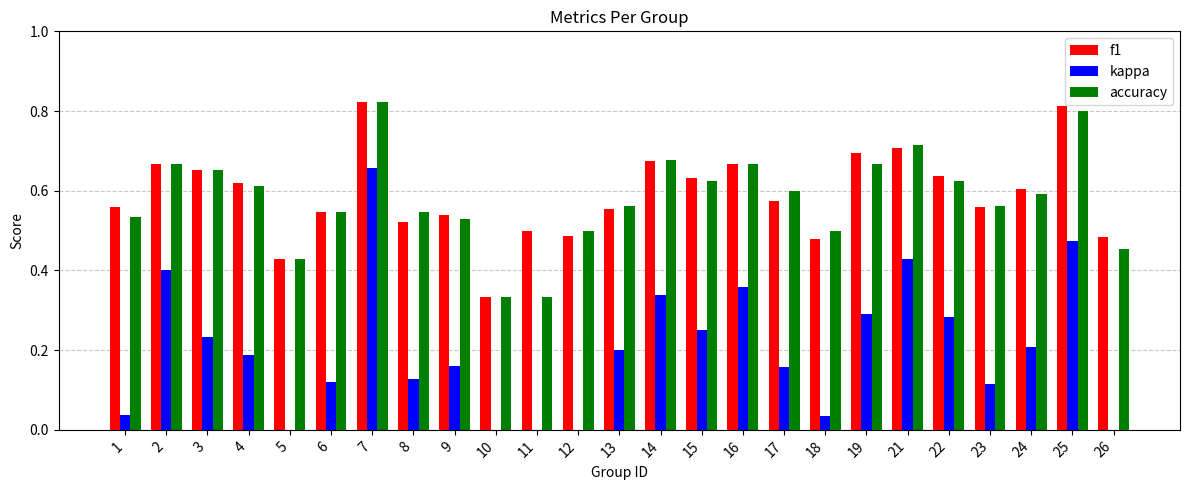

What is the approximate value of accuracy at 9?

0.5